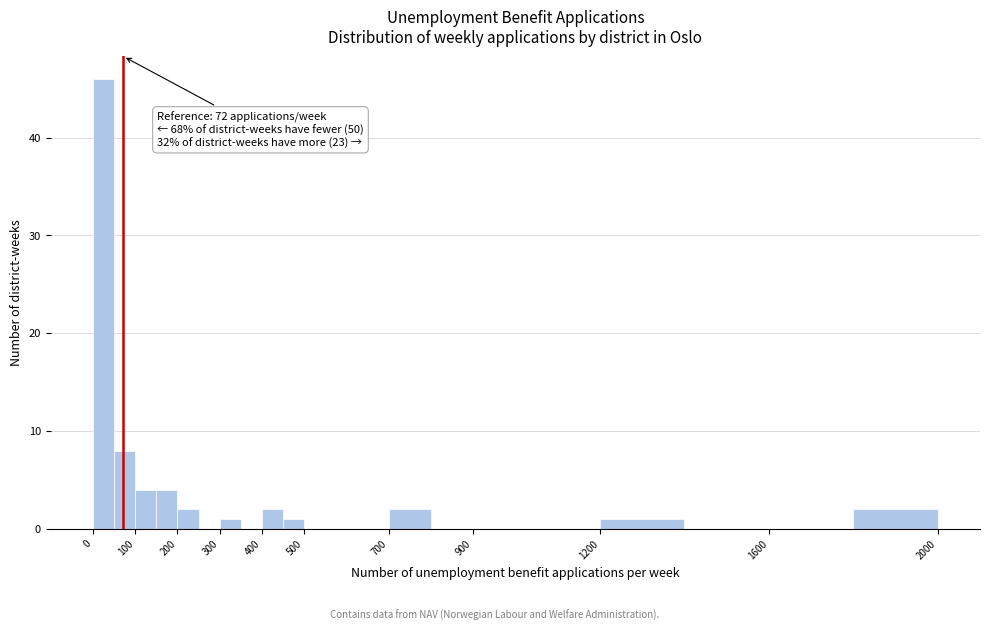

Which range on the x-axis has the tallest bar?

0 to 50